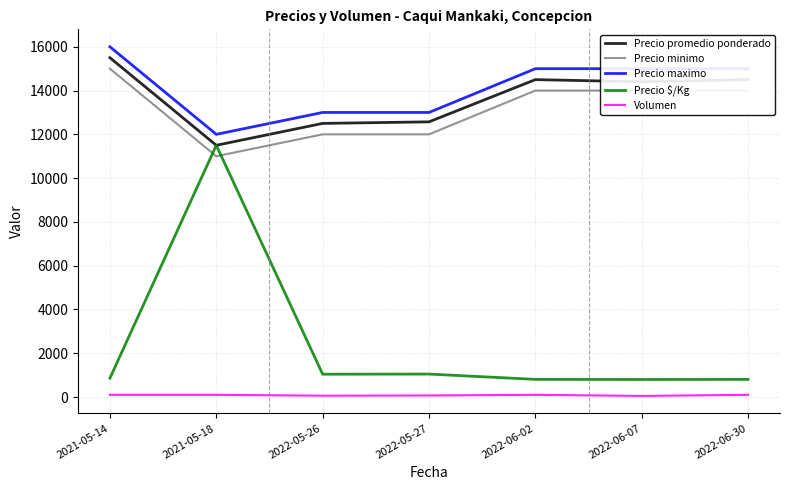

What are all the series names shown in the legend?

Precio promedio ponderado, Precio minimo, Precio maximo, Precio $/Kg, Volumen